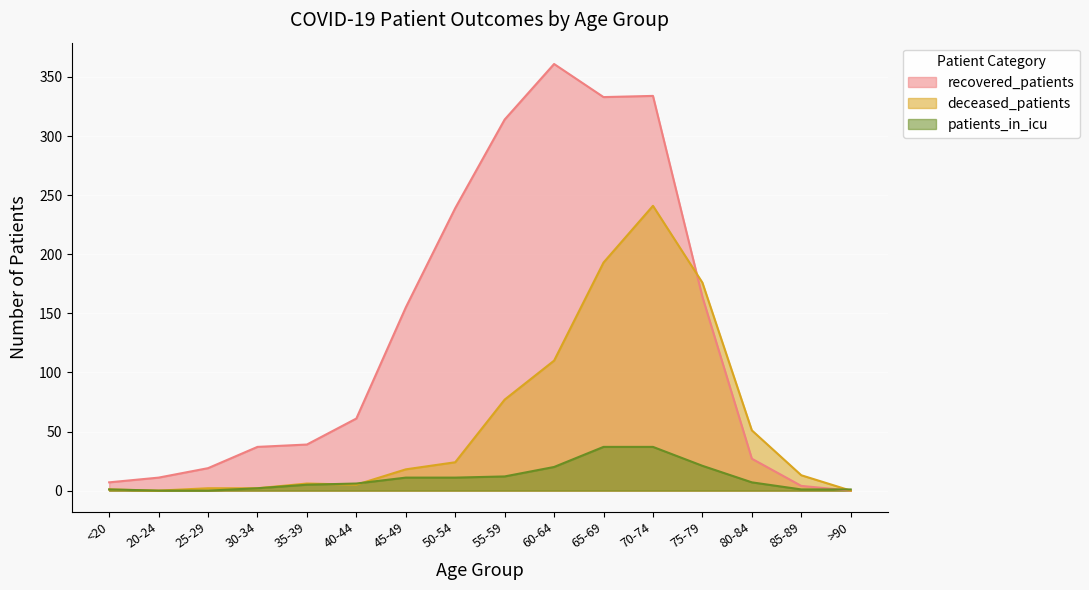

What position from the left is 40-44?

6